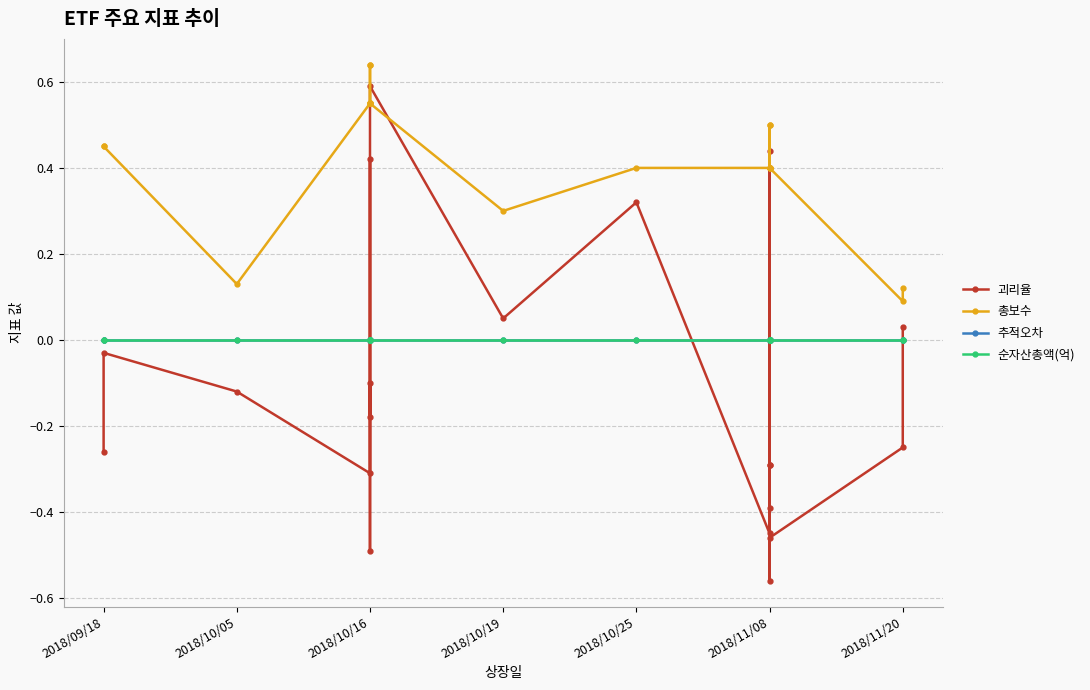

How many negative values does the 괴리율 series have?

14